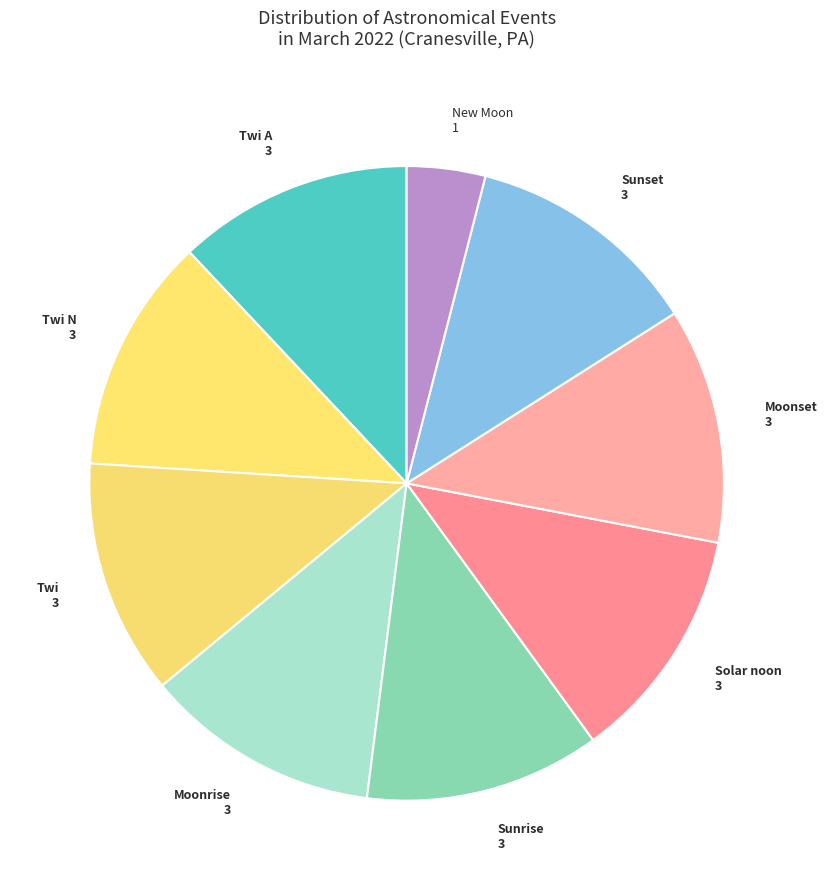

Is the sum of Moonrise and Sunset greater than half?

No